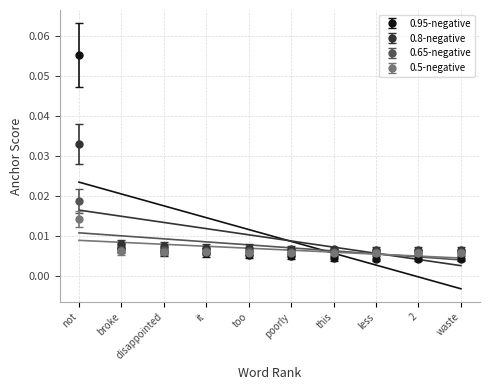

True or false: 0.8-negative has more than 0 interior local peaks.

False